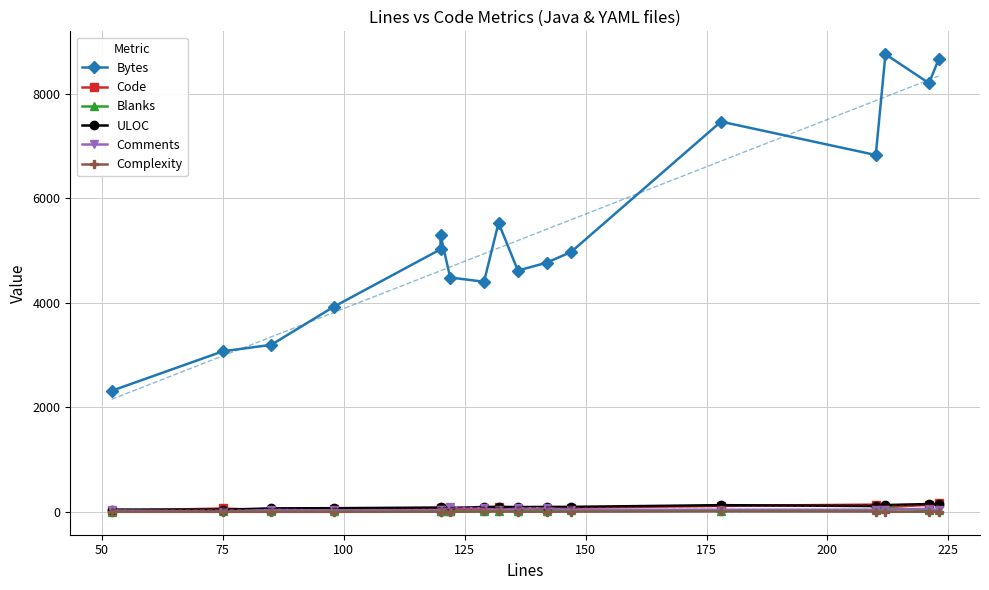

How many interior local valleys does the Complexity series have?

3